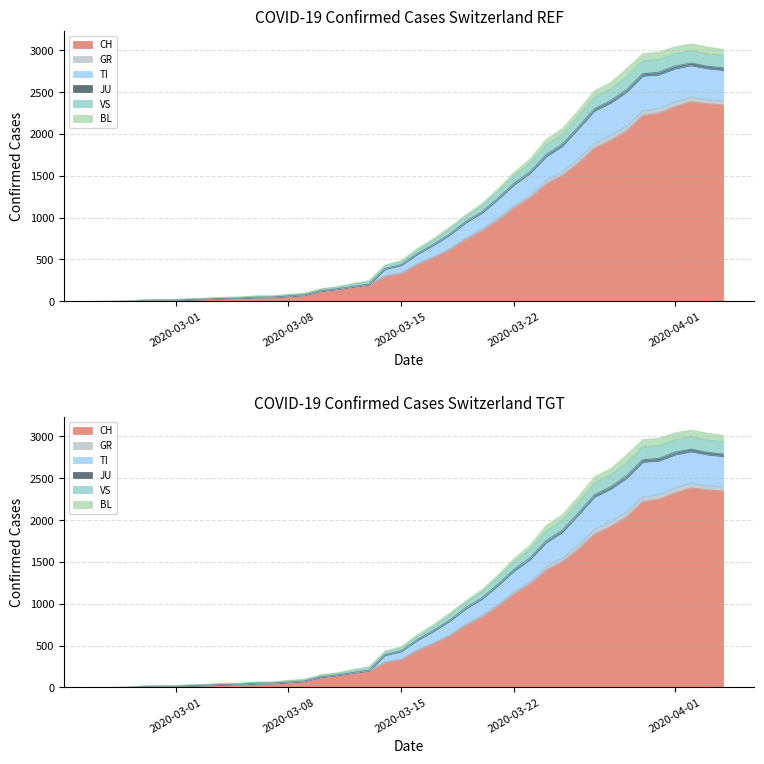

What is the average value of the VS series?

95